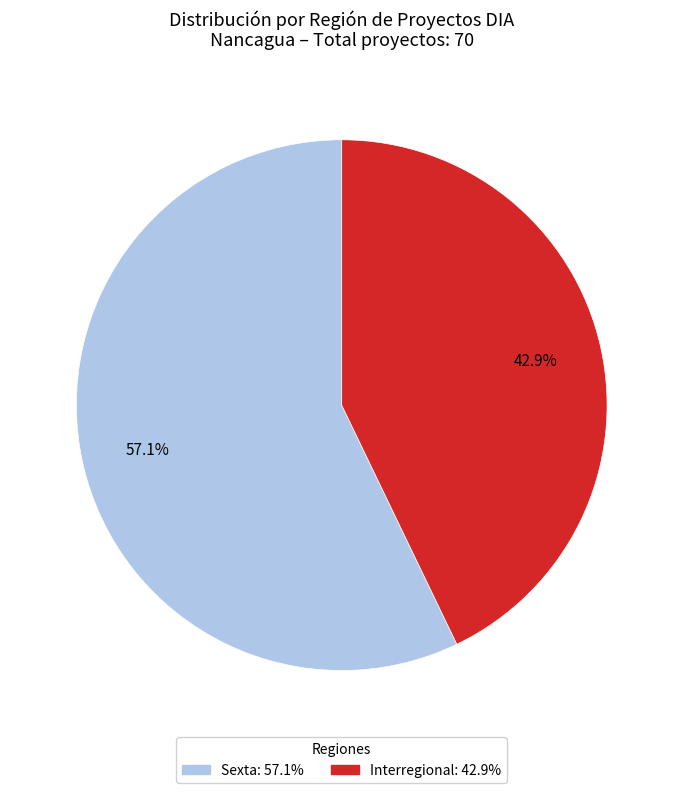

How many slices are in this pie chart?

2